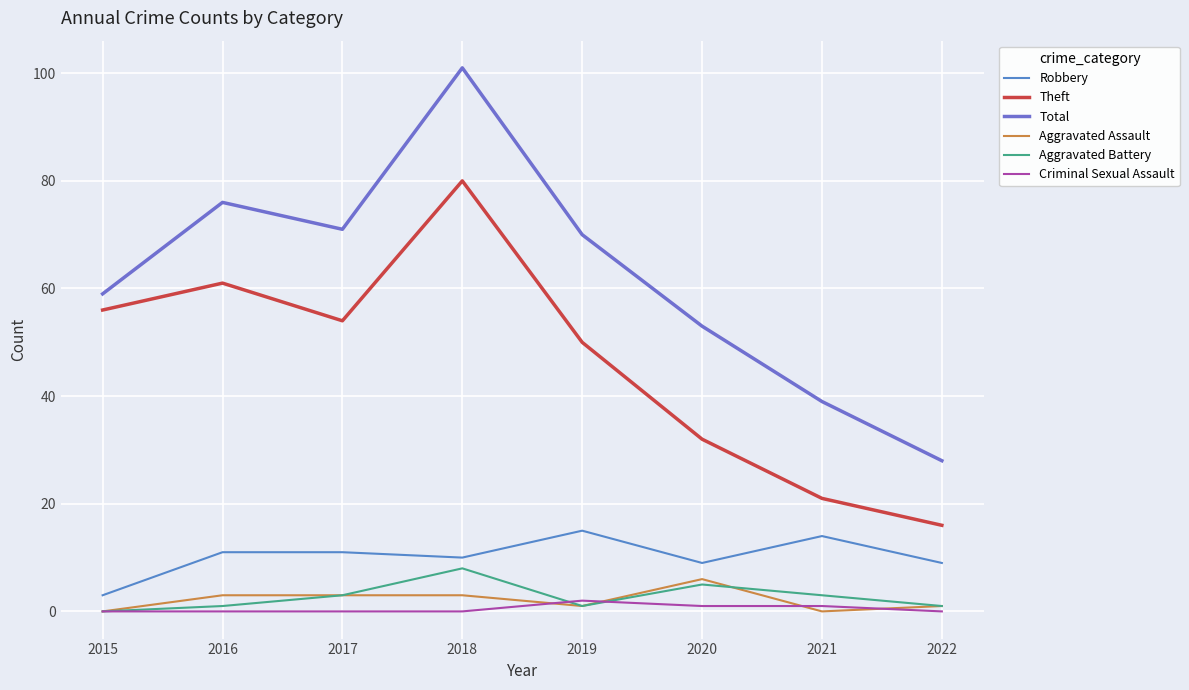

True or false: Robbery and Total intersect in this chart.

False